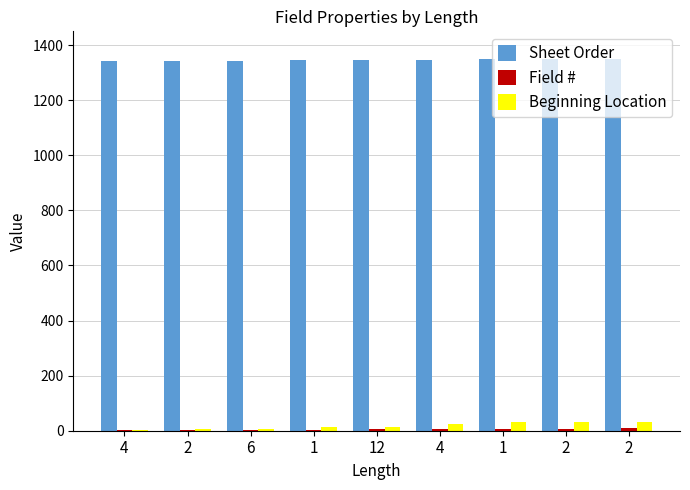

Where does the Sheet Order series first go above 1346?

4